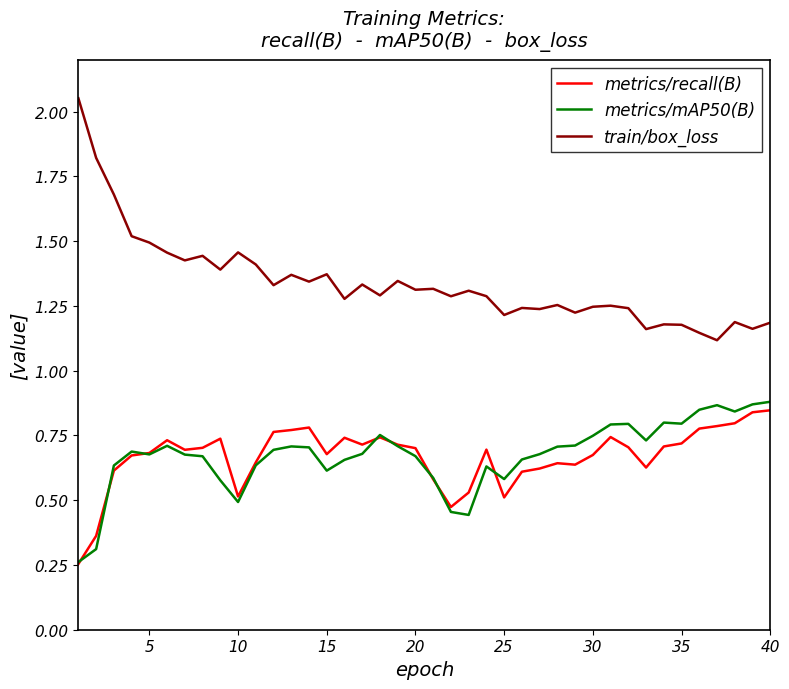

Which series has the widest spread of values?

train/box_loss